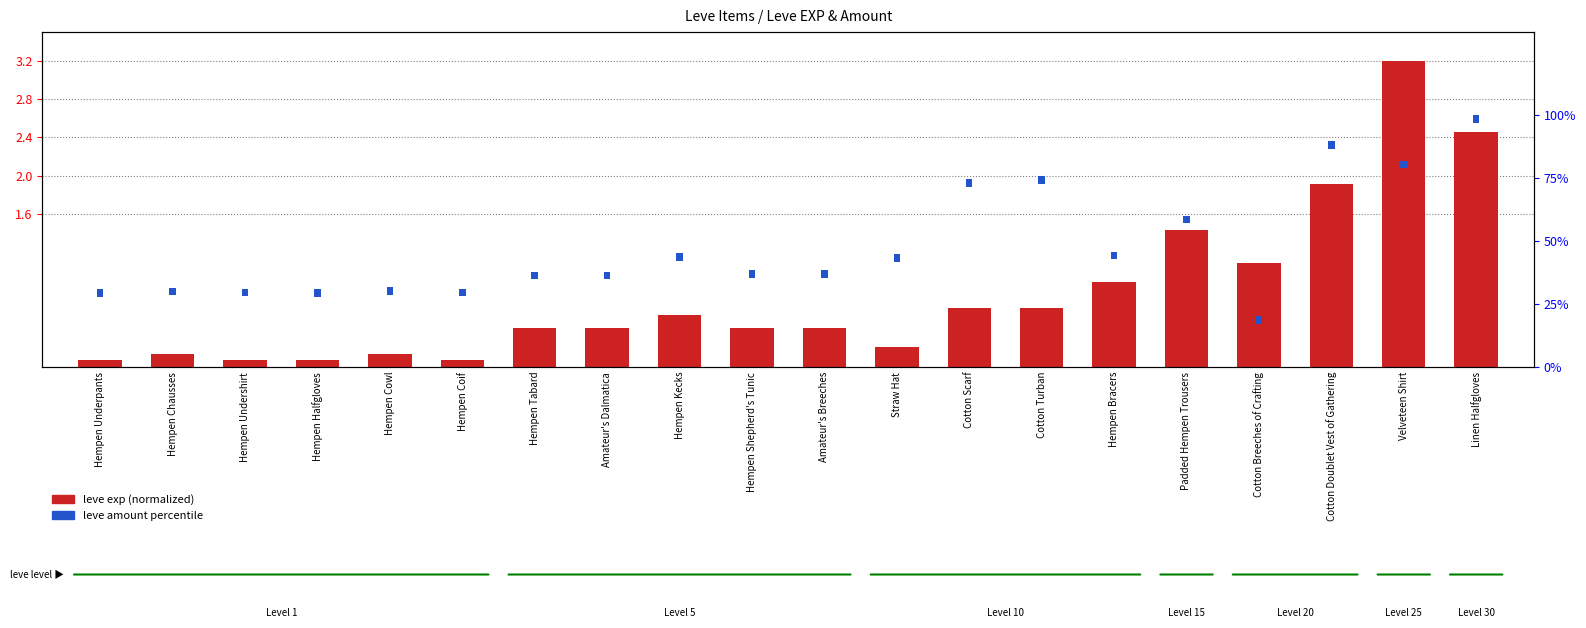

What is the difference between the leve exp (normalized) values at Hempen Tabard and Hempen Cowl?

0.3